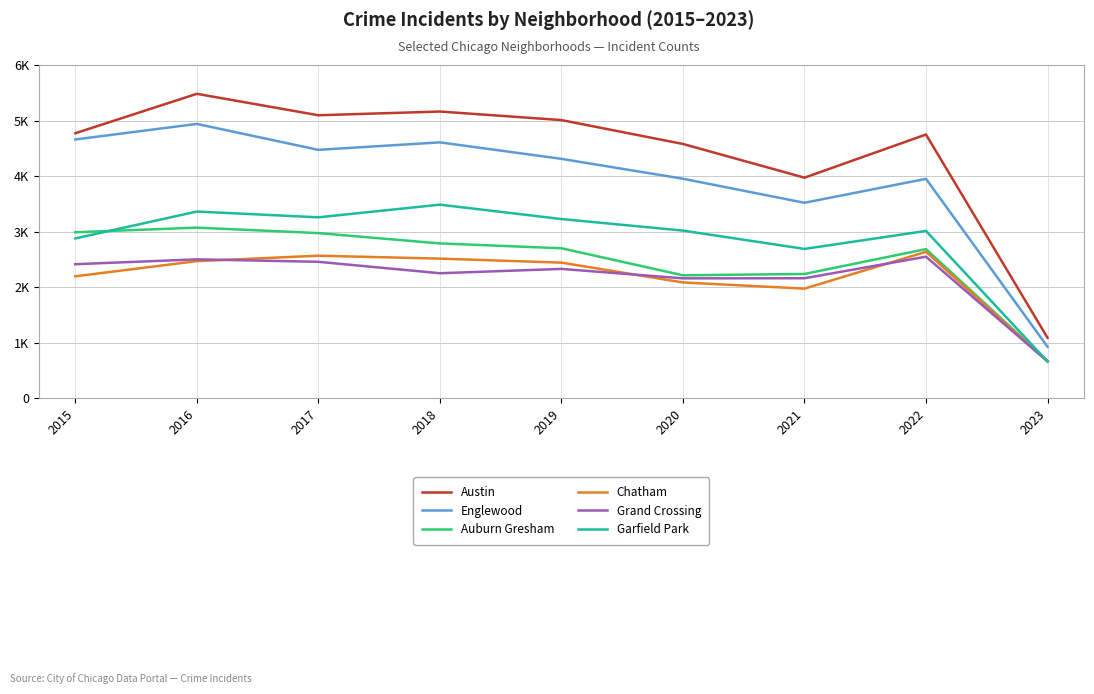

Between 2017 and 2020, which series saw the biggest shift?

Auburn Gresham